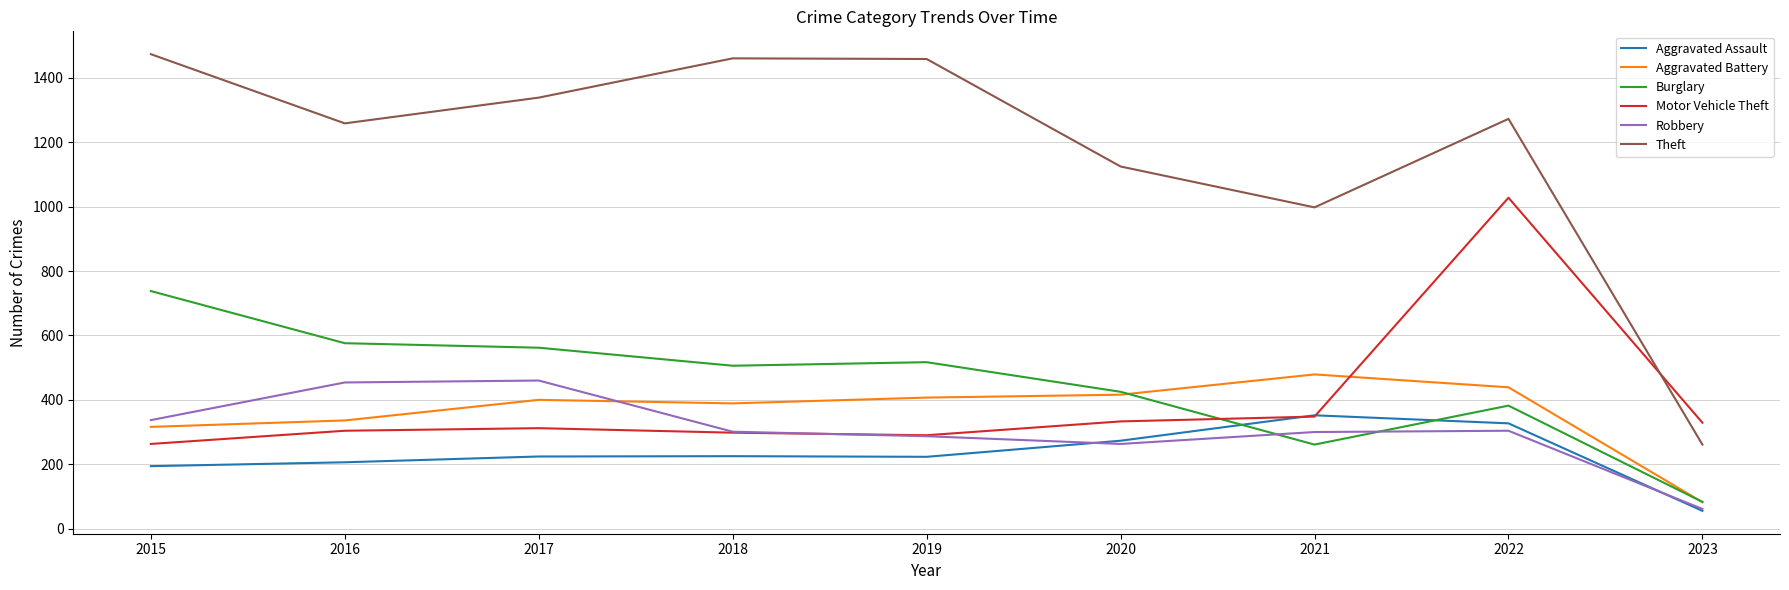

Count the number of categories in the chart.

9